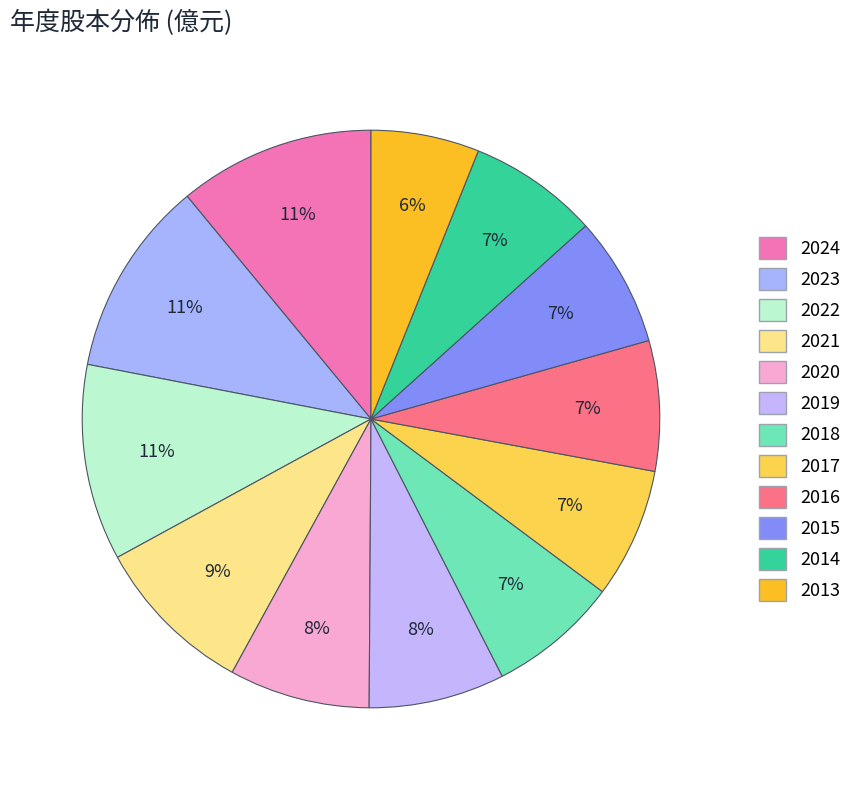

What percentage do 2019 and 2013 together represent?

13.7%